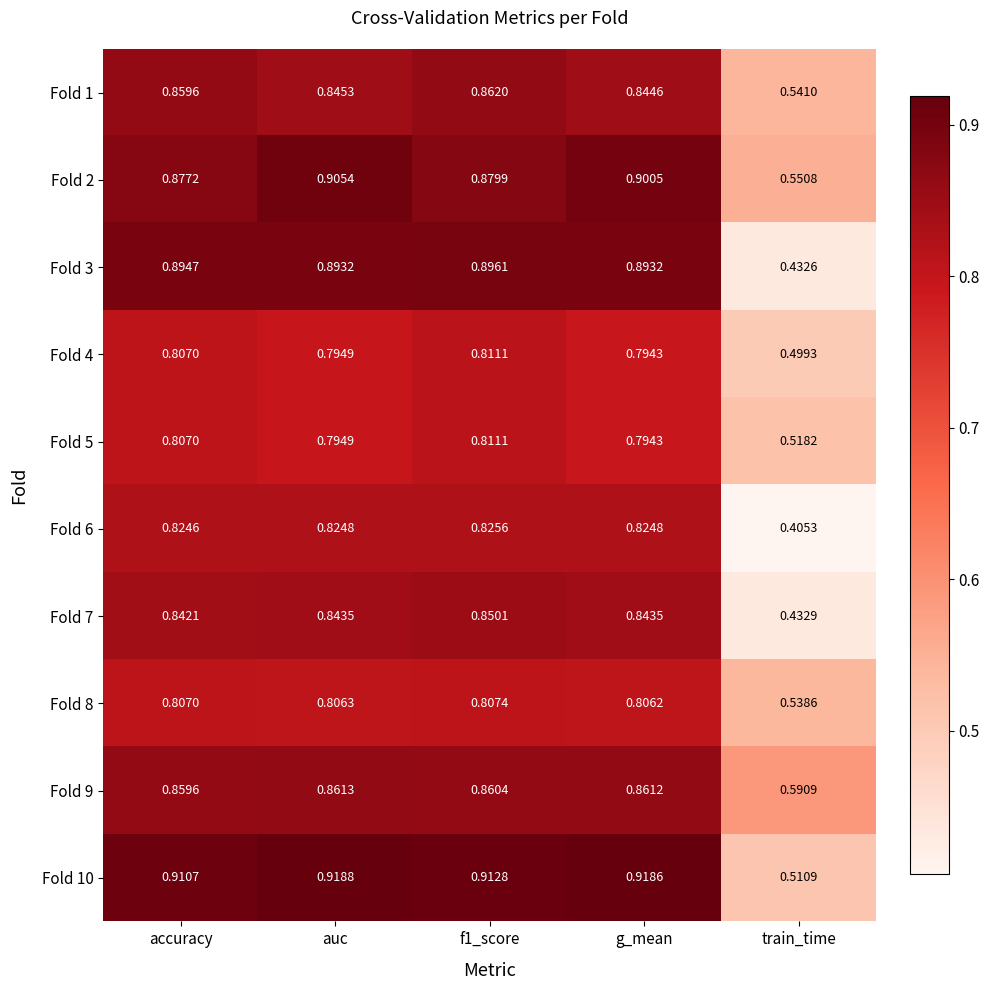

Is the value of Fold 10 at g_mean greater than the value of Fold 2 at g_mean?

Yes